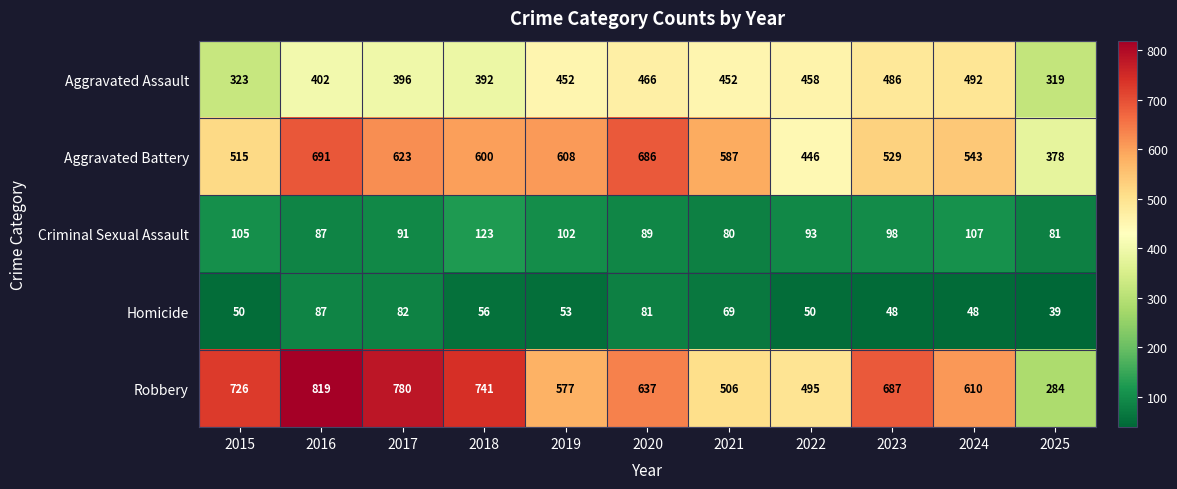

Which label corresponds to the largest value in the chart?

2016